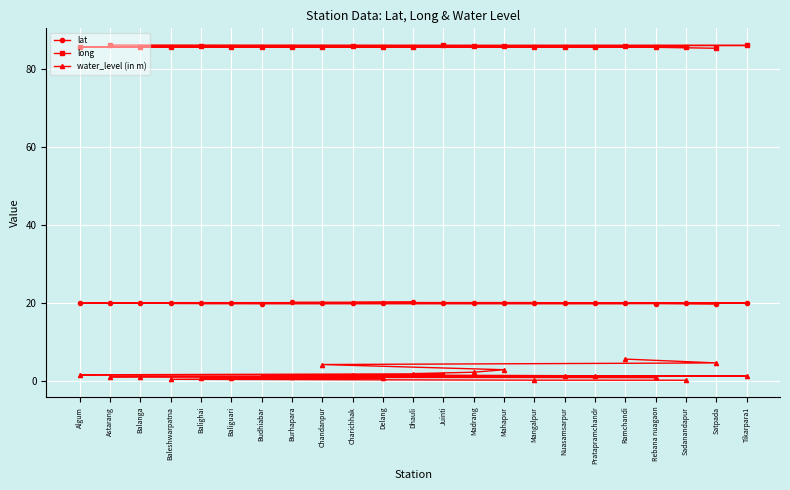

True or false: lat has a value of 20.0 at Juinti.

True